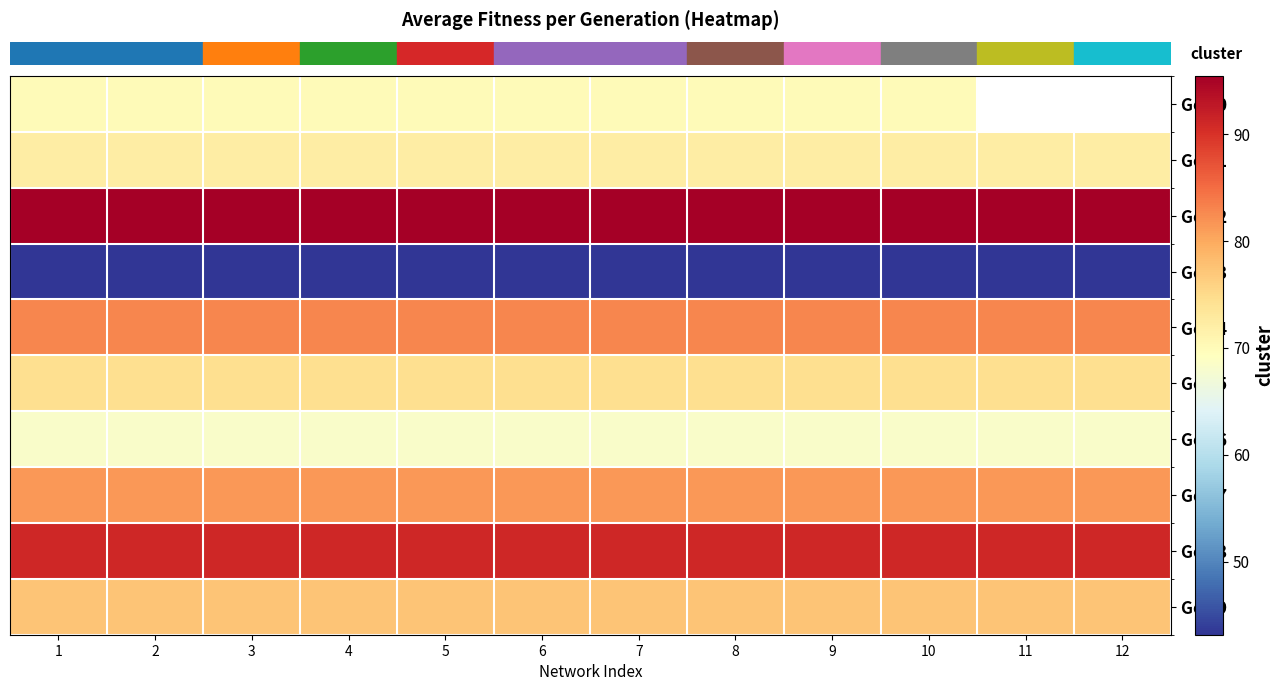

What is the maximum value shown in the chart?

95.4